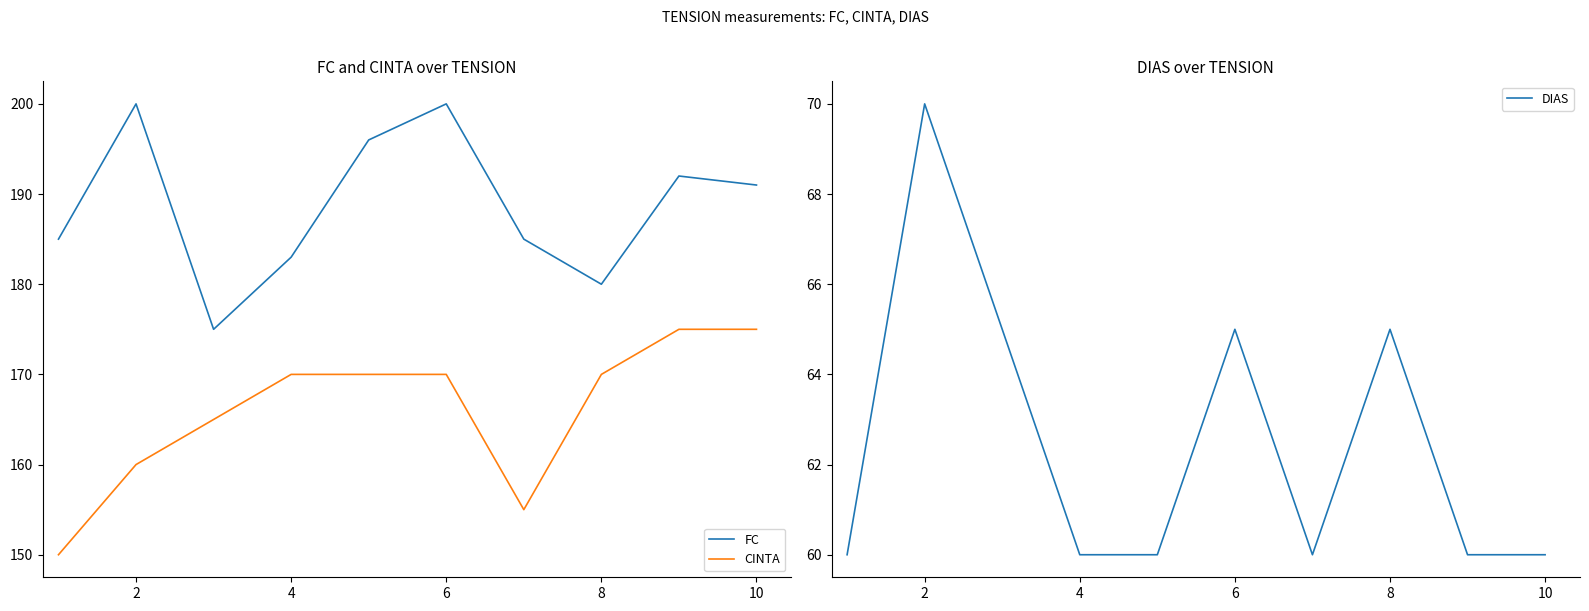

How many interior local peaks does the DIAS series have?

3